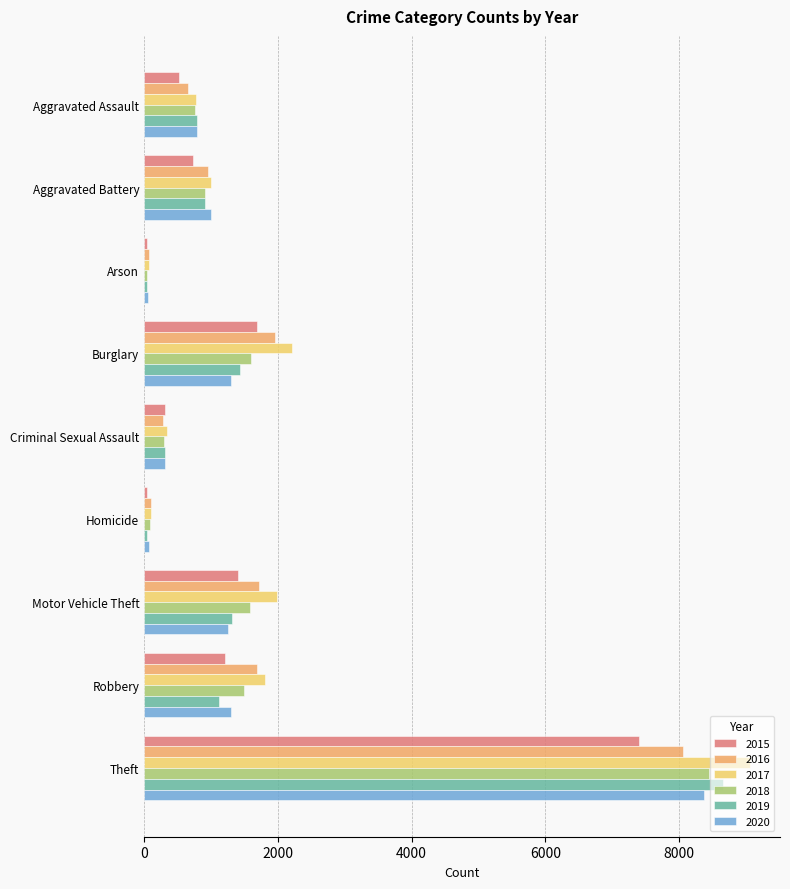

What is the spread (max minus min) of values at Burglary?

906